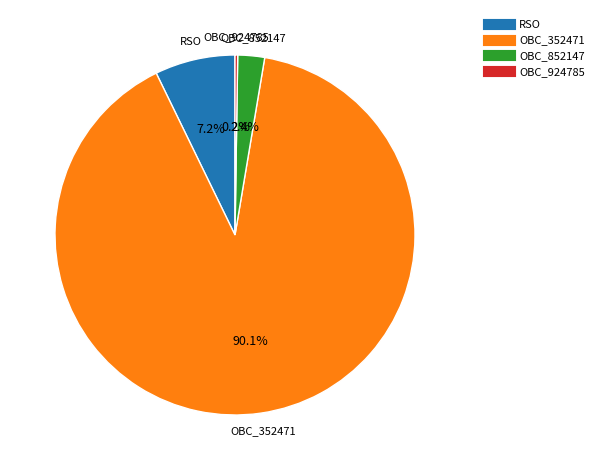

To the nearest percent, what percentage of the pie is RSO?

7%